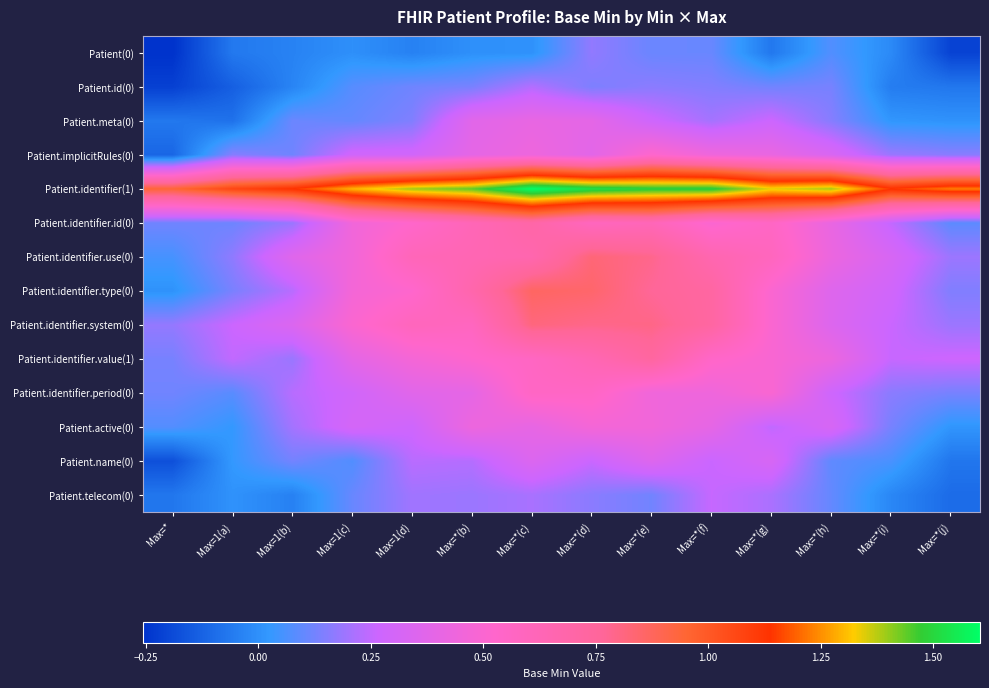

What is the greatest value displayed?

1.6